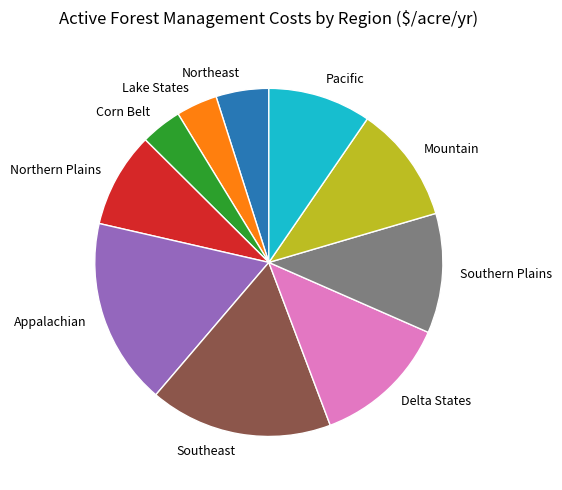

Do Appalachian and Northern Plains together represent more than half of the pie?

No